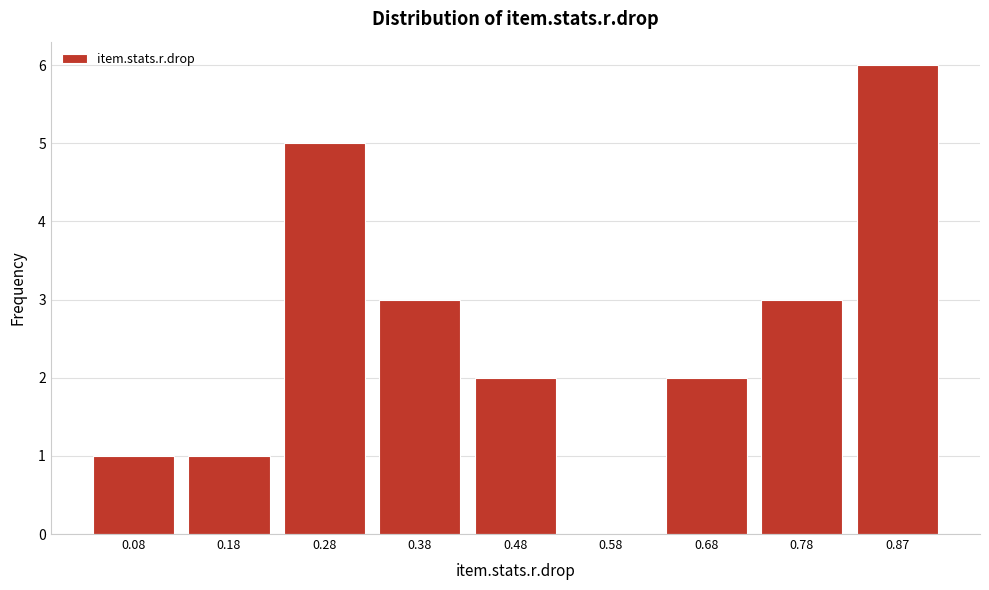

Reading left to right, what are all the values shown in this chart?

0.08=1	0.18=1	0.28=5	0.38=3	0.48=2	0.58=0	0.68=2	0.78=3	0.87=6